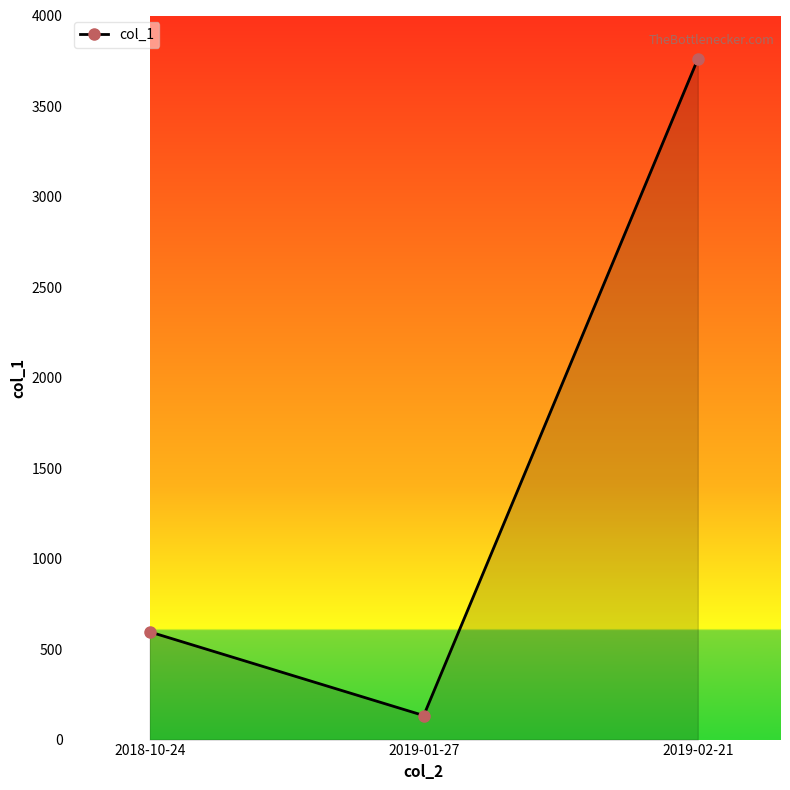

What is the minimum value shown in the chart?

132.9